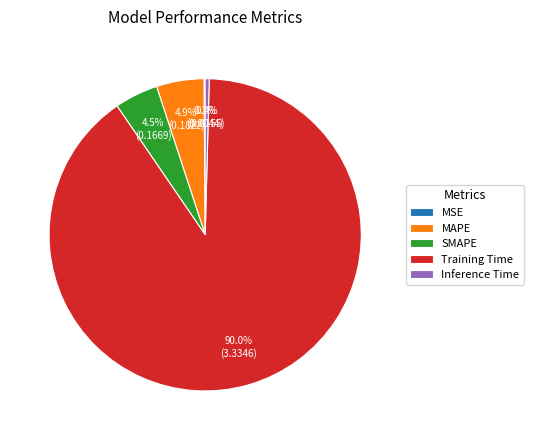

To the nearest percent, what percentage of the pie is MAPE?

5%